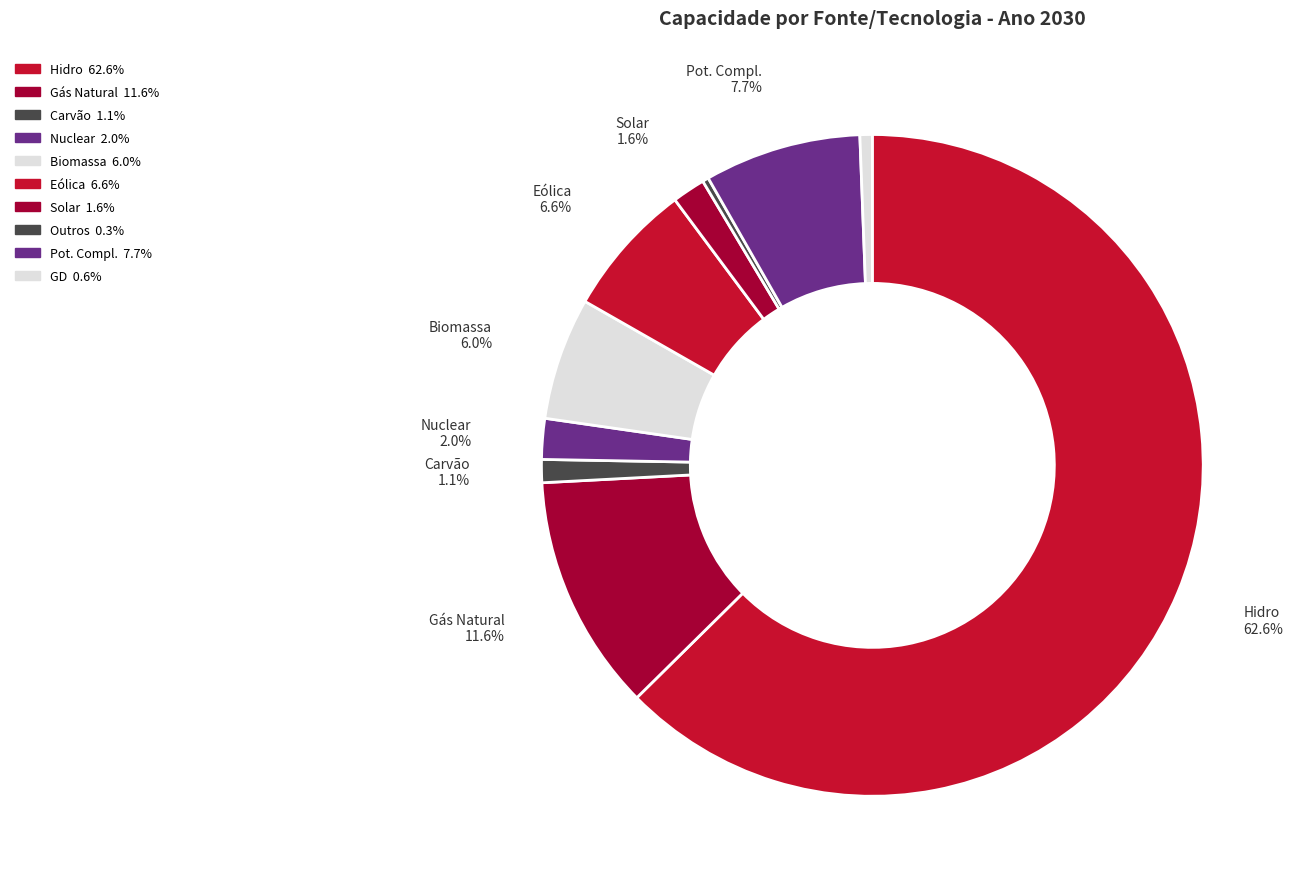

To the nearest percent, what percentage of the pie is GD?

1%